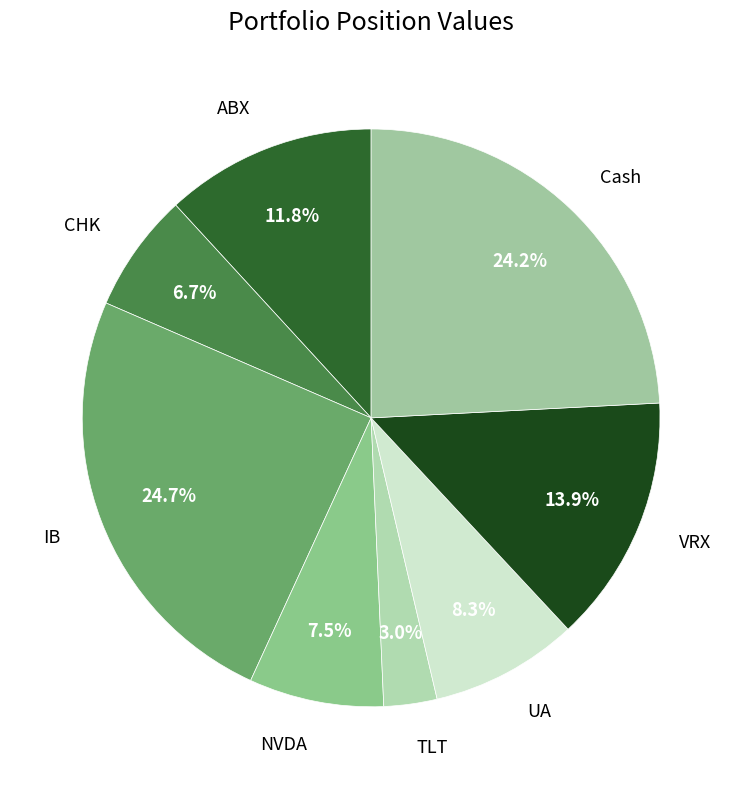

Which category has the biggest portion of the pie?

IB